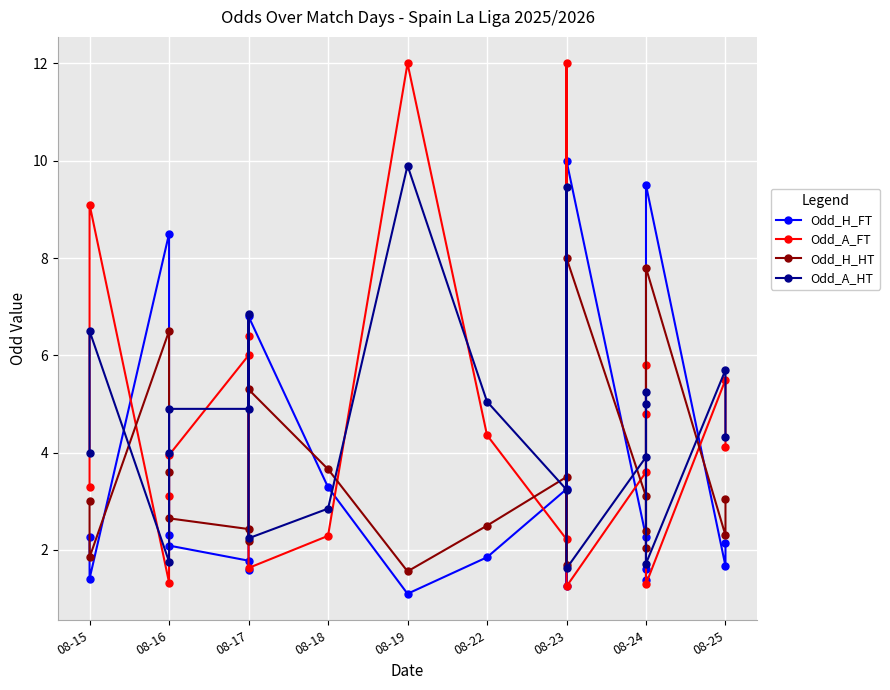

What is the difference between the maximum and minimum values in the Odd_H_HT series?

6.4